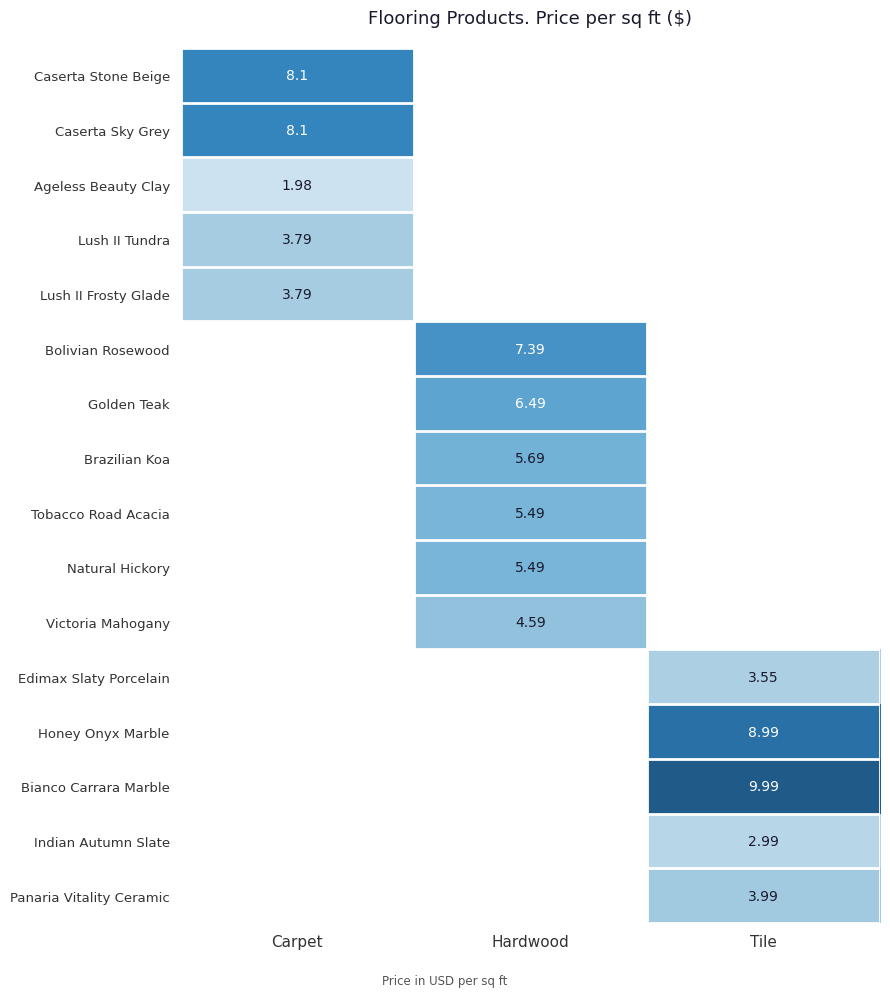

At which category does the chart reach its minimum across all series?

Carpet